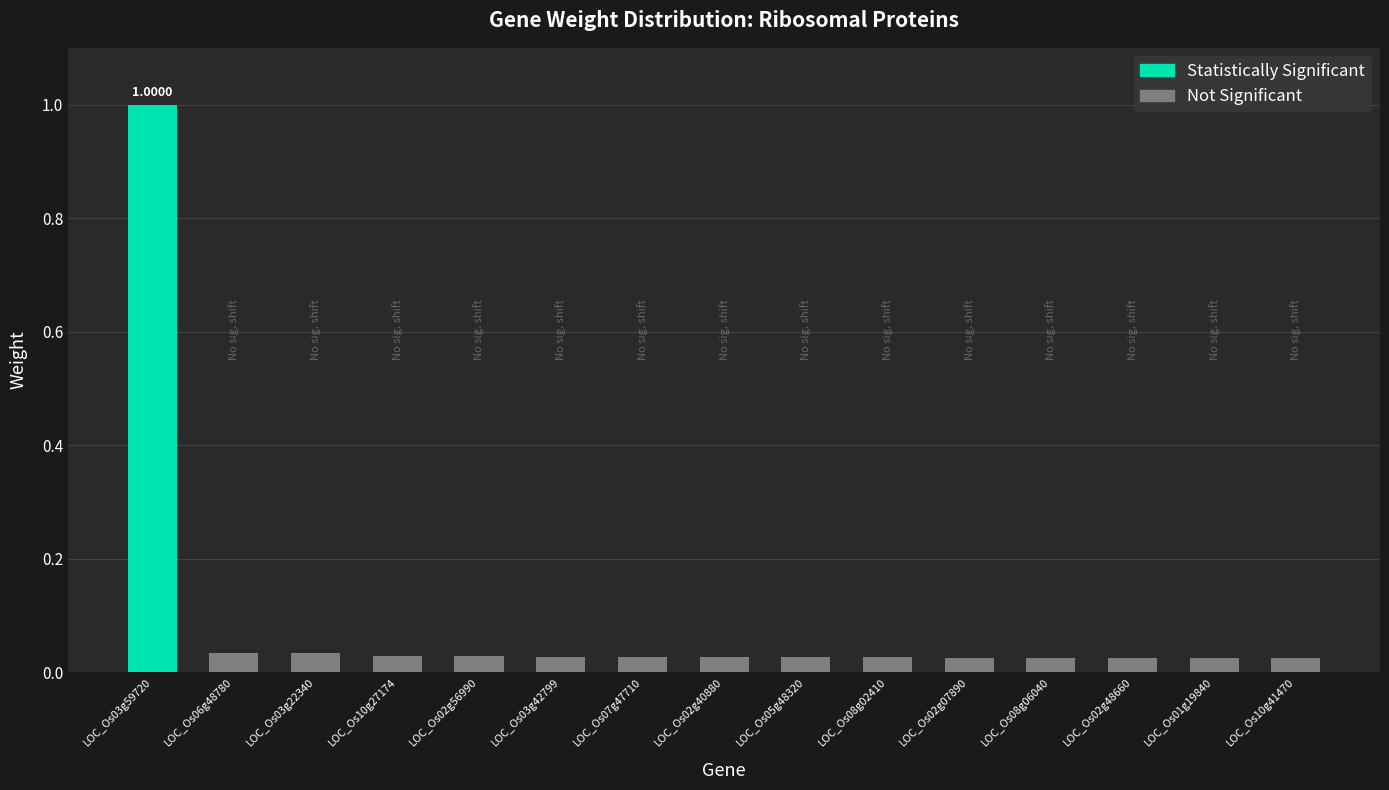

The value at LOC_Os05g48320 is 0.0. True or false?

True